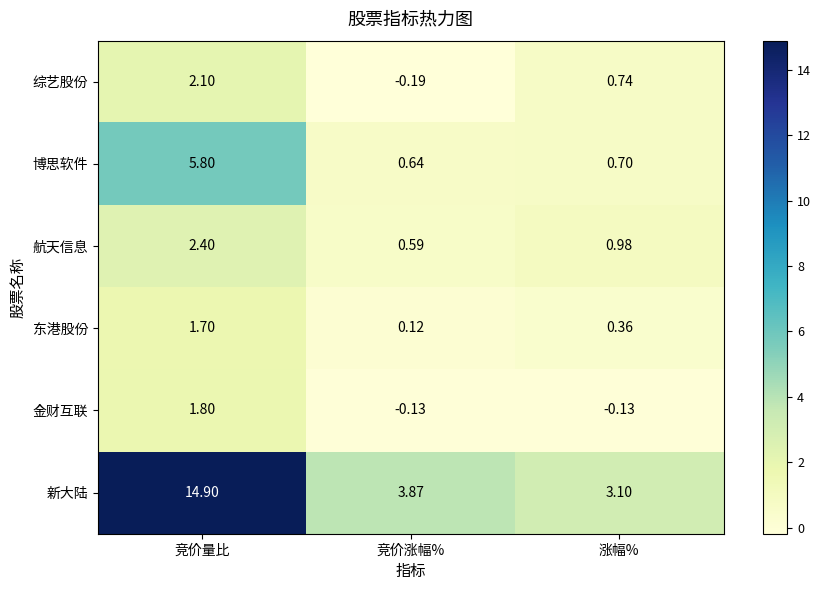

Which series changed the most between 竞价量比 and 竞价涨幅%?

新大陆